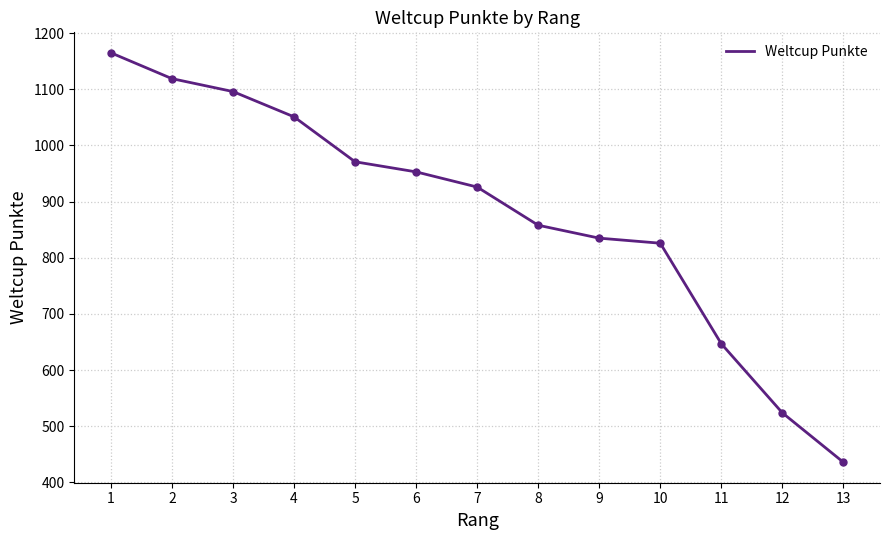

True or false: the data shows 524 at 12.

True